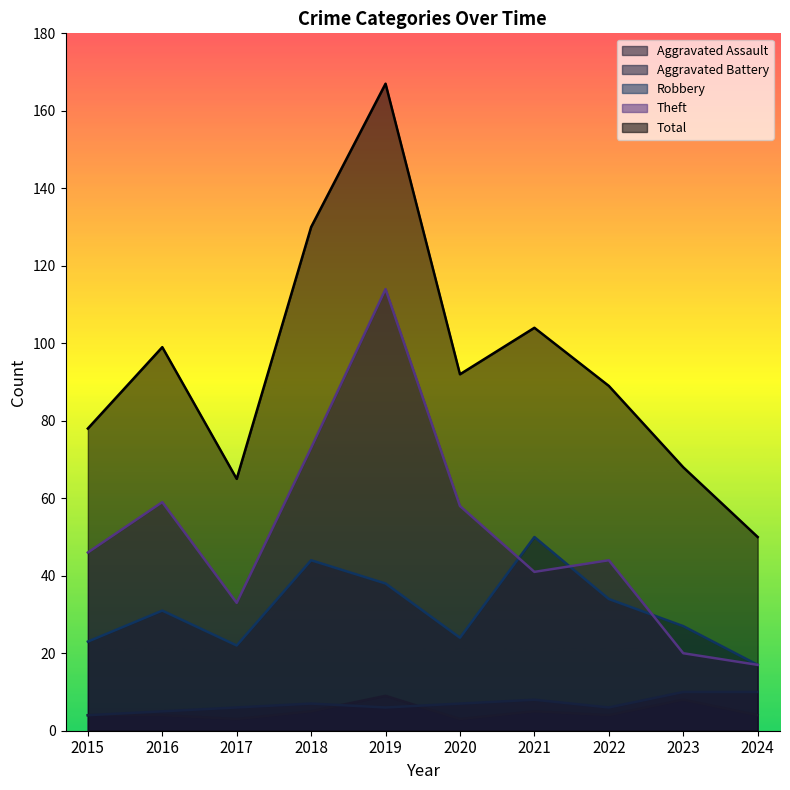

At which category does Robbery reach its first local valley?

2017